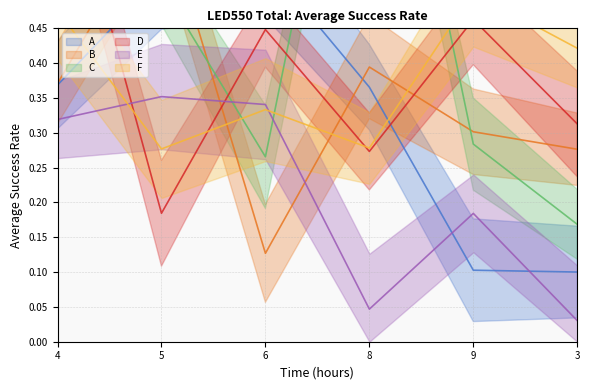

Is the value of A at 4 greater than the value of D at 4?

No